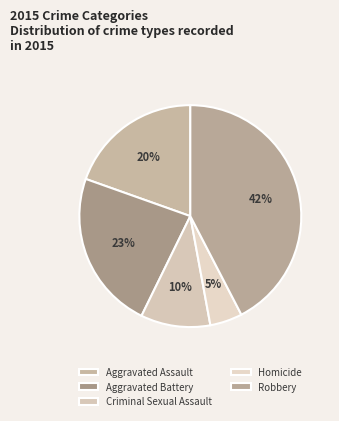

Which slice is the largest?

Robbery